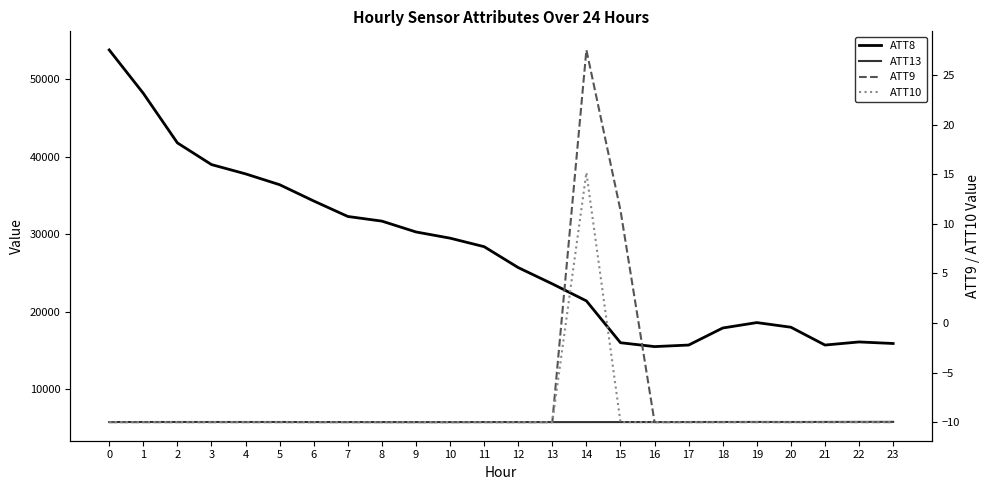

Does the chart display data point markers on the line(s)?

No